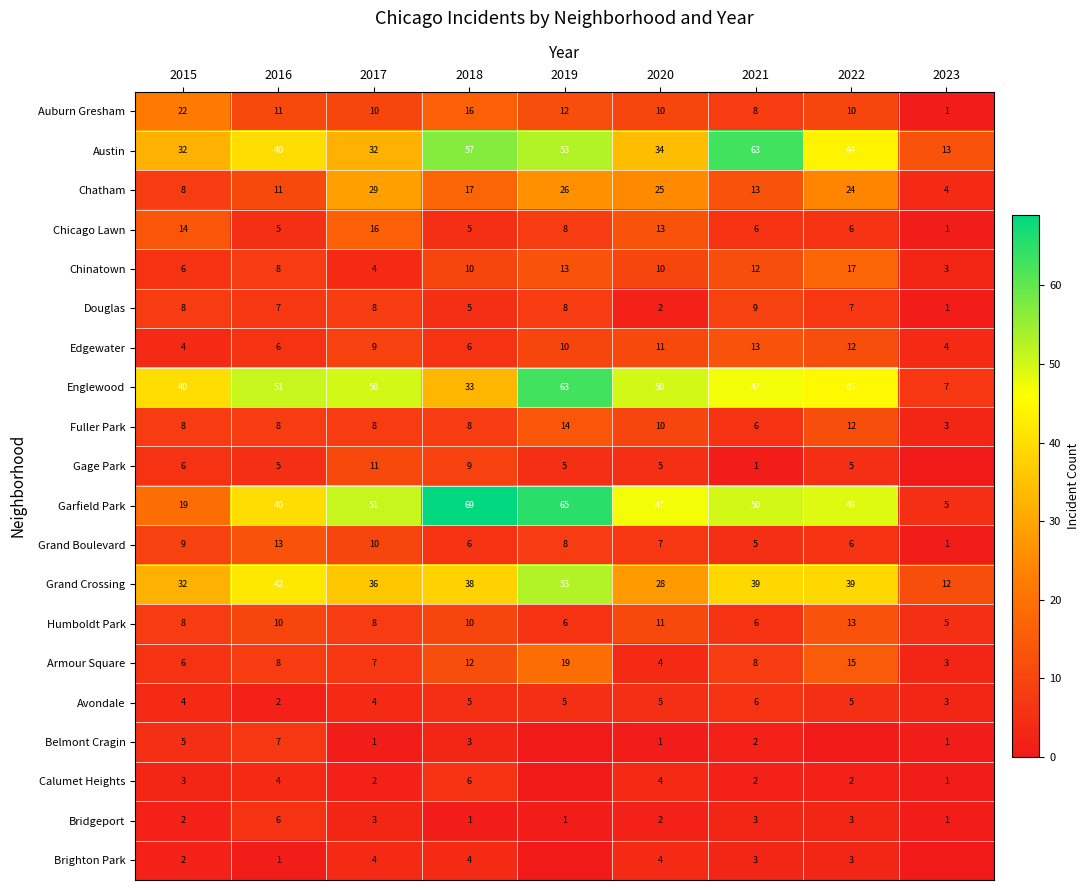

Is the value of Humboldt Park at 2015 greater than the value of Garfield Park at 2022?

No